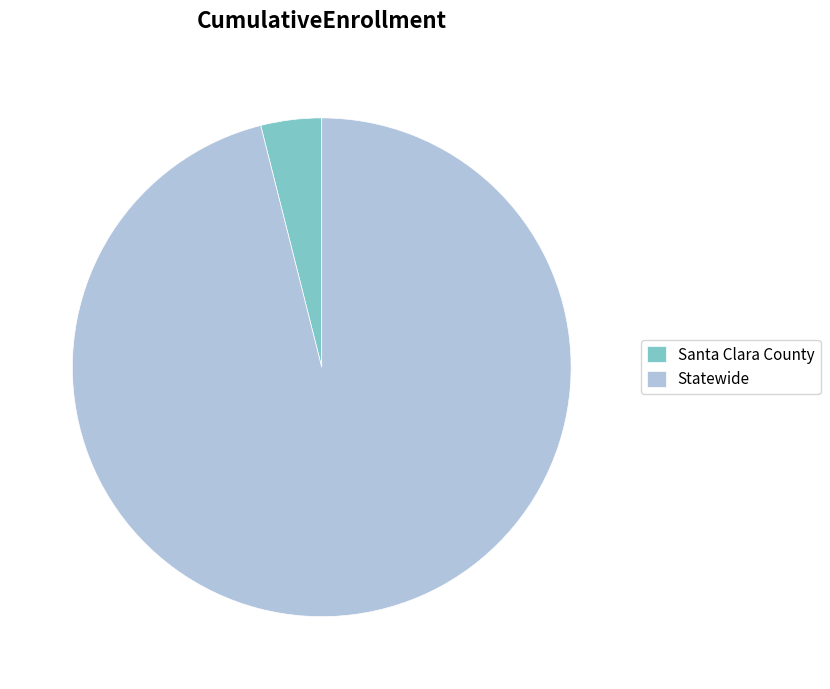

Between Statewide and Santa Clara County, which is larger?

Statewide